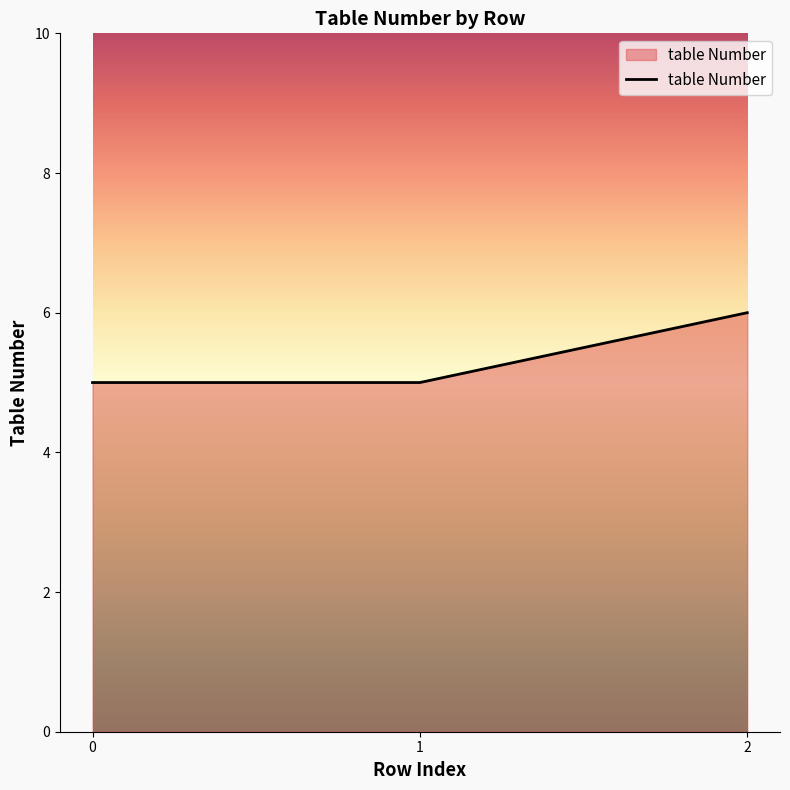

Approximately how many times larger is the value at 1 compared to 0?

1.0